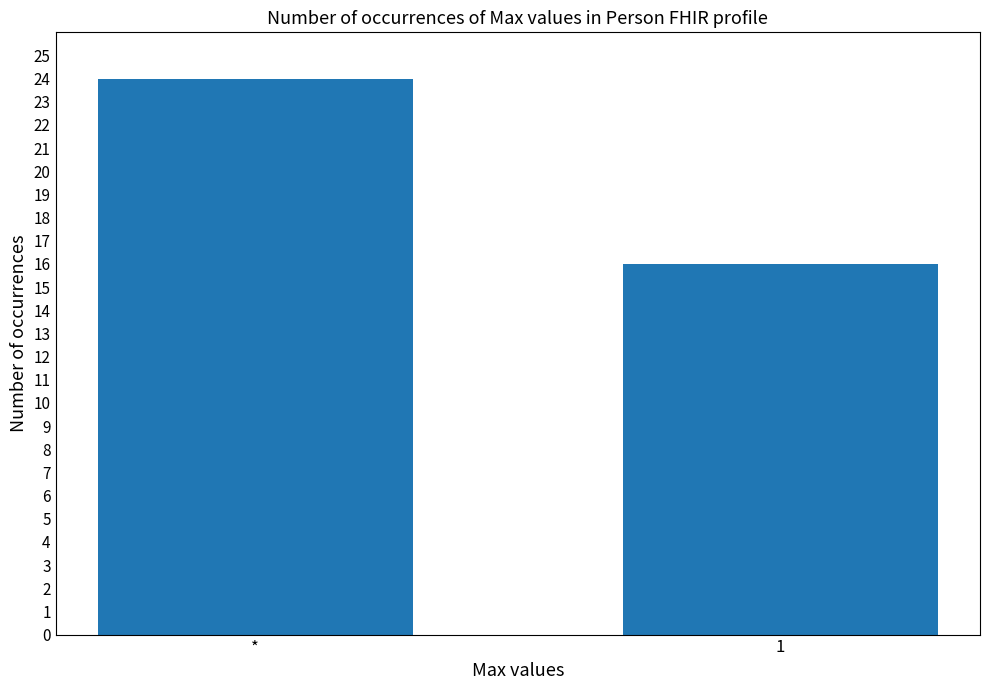

Rank the categories by value from lowest to highest.

1, *